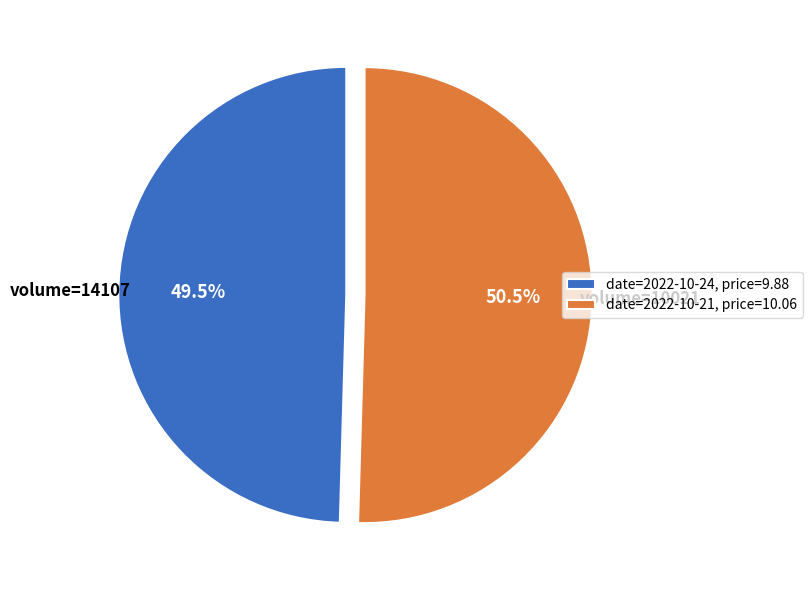

Is date=2022-10-24, price=9.88 the majority of the pie?

No